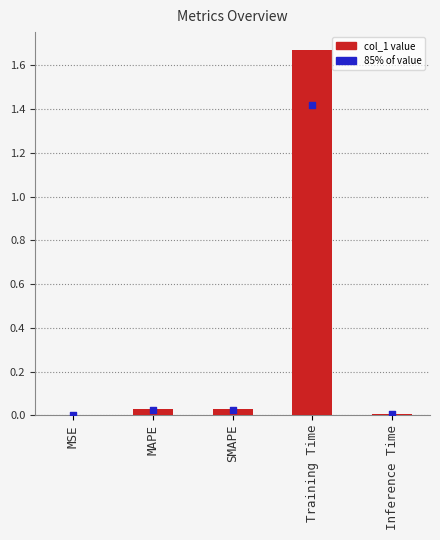

Which has a higher value, MSE or MAPE?

MAPE